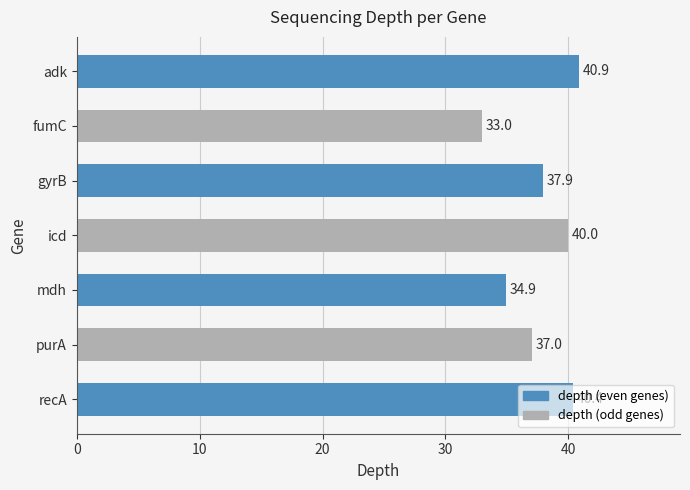

Rank the categories by value from lowest to highest.

fumC, mdh, purA, gyrB, icd, recA, adk